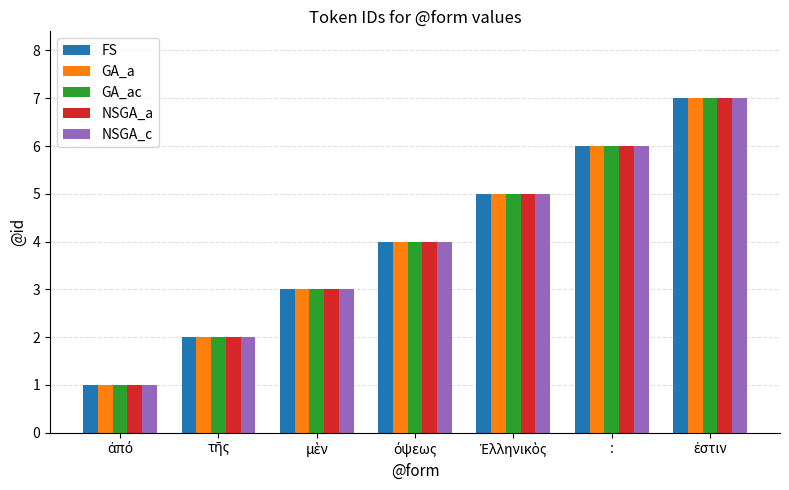

Reading left to right, list all the values displayed in this chart.

FS: 1	2	3	4	5	6	7
GA_a: 1	2	3	4	5	6	7
GA_ac: 1	2	3	4	5	6	7
NSGA_a: 1	2	3	4	5	6	7
NSGA_c: 1	2	3	4	5	6	7